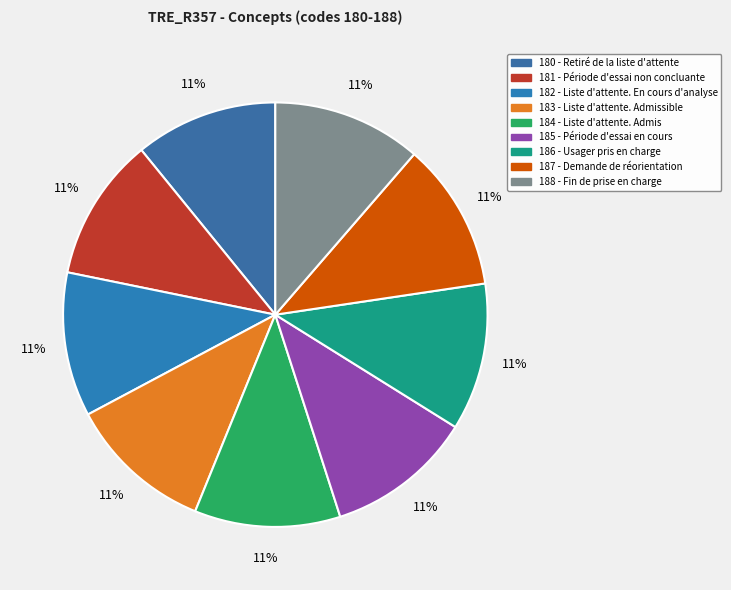

To the nearest percent, what percentage of the pie is 185 - Période d'essai en cours?

11%